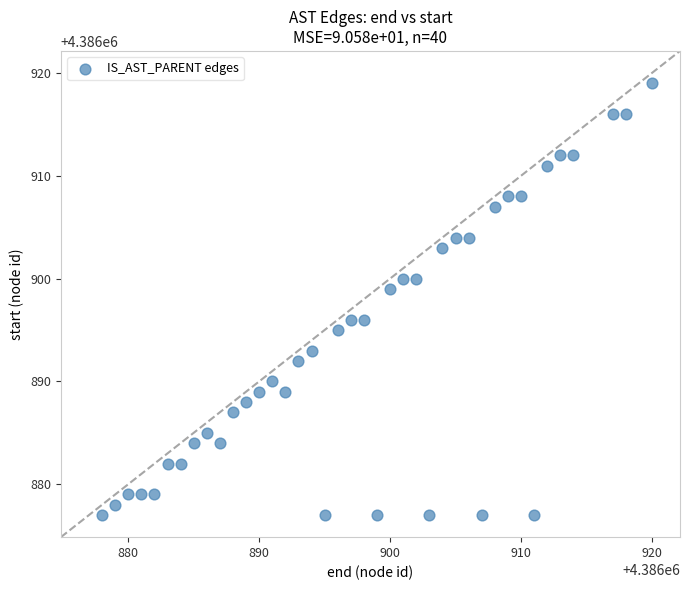

What Y value in the scatter plot is closest to 4386898?

4386899